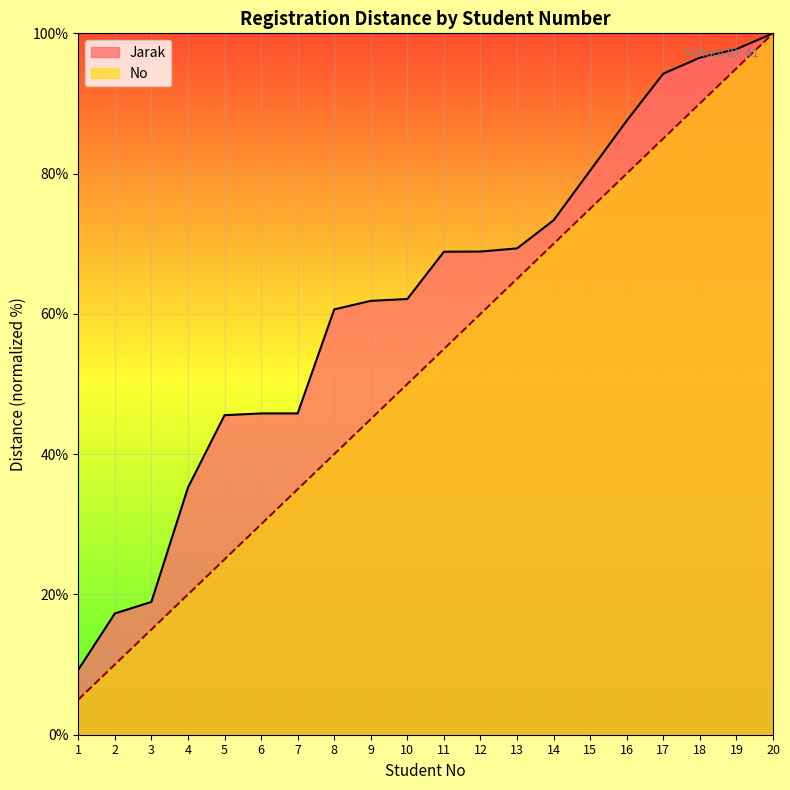

Reading right to left, transcribe all the data shown in this chart.

No: 100.0	95.0	90.0	85.0	80.0	75.0	70.0	65.0	60.0	55.0	50.0	45.0	40.0	35.0	30.0	25.0	20.0	15.0	10.0	5.0
Jarak: 100.0	97.7	96.5	94.3	87.5	80.4	73.3	69.3	68.9	68.9	62.1	61.9	60.6	45.8	45.8	45.6	35.2	18.9	17.3	9.3